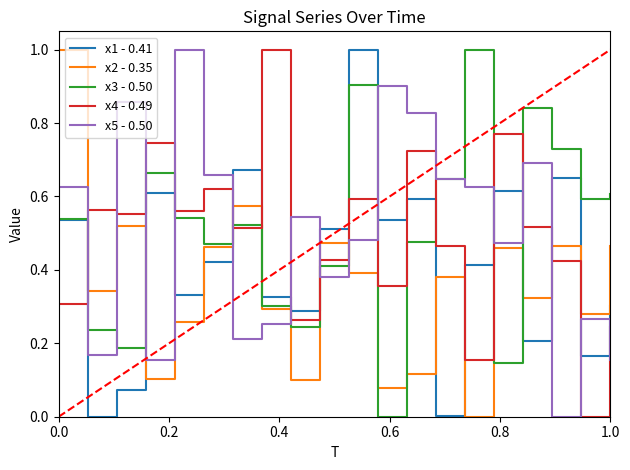

What is the maximum value shown in the chart?

1.0